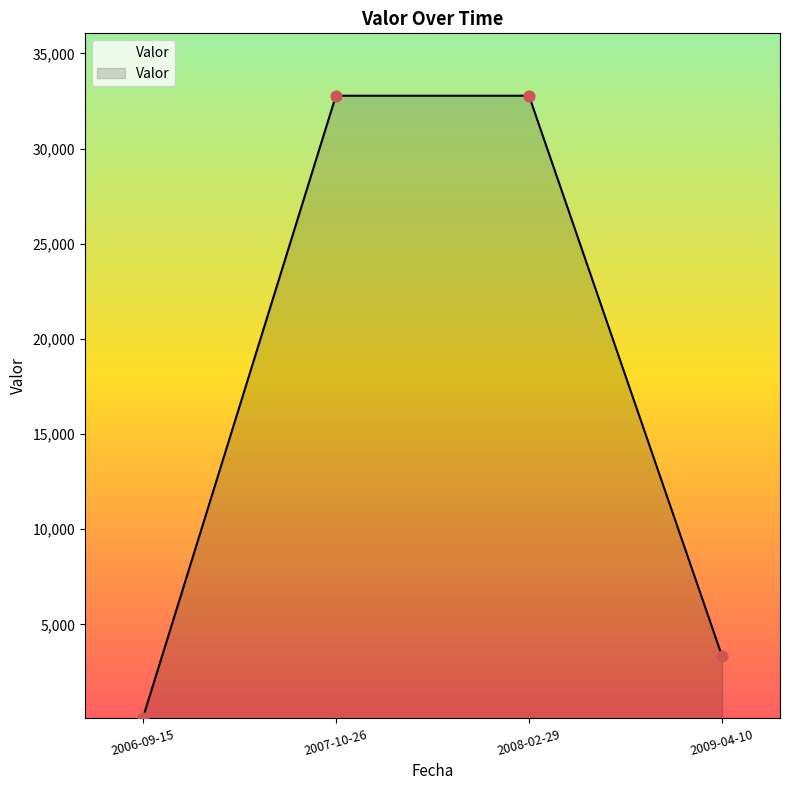

Between 2007-10-26 and 2006-09-15, which is larger?

2007-10-26